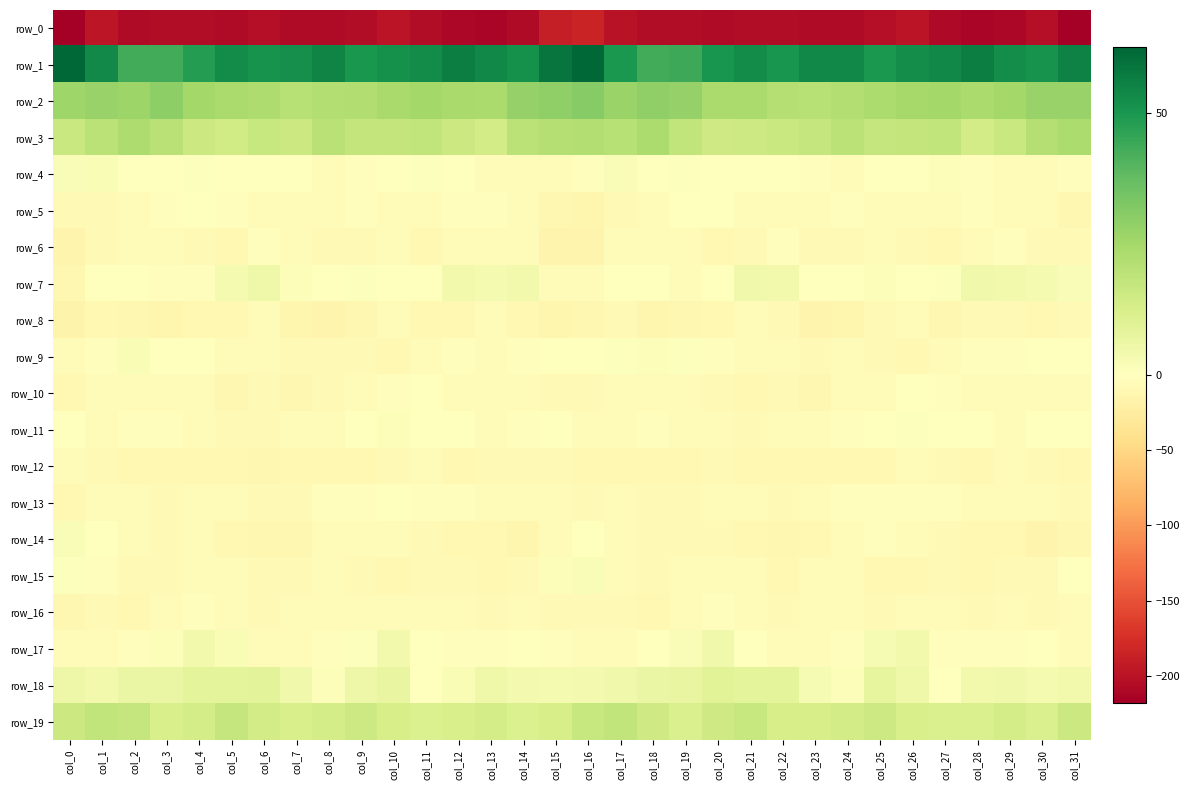

The value of row_13 at col_13 is -6.4. True or false?

True